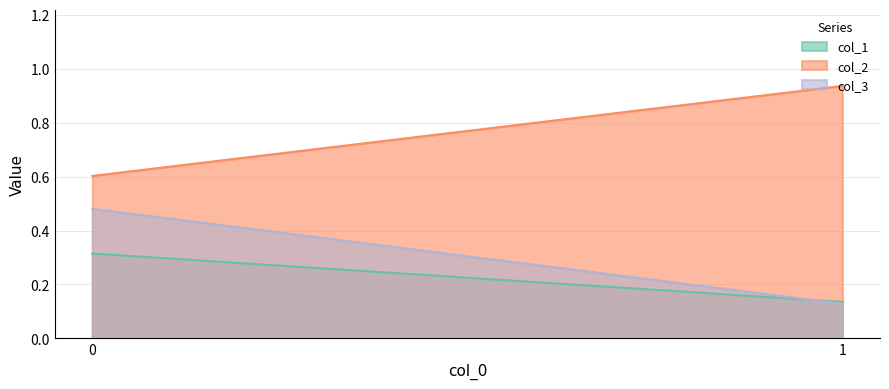

True or false: col_1 has a value of 0.2 at 1.

False